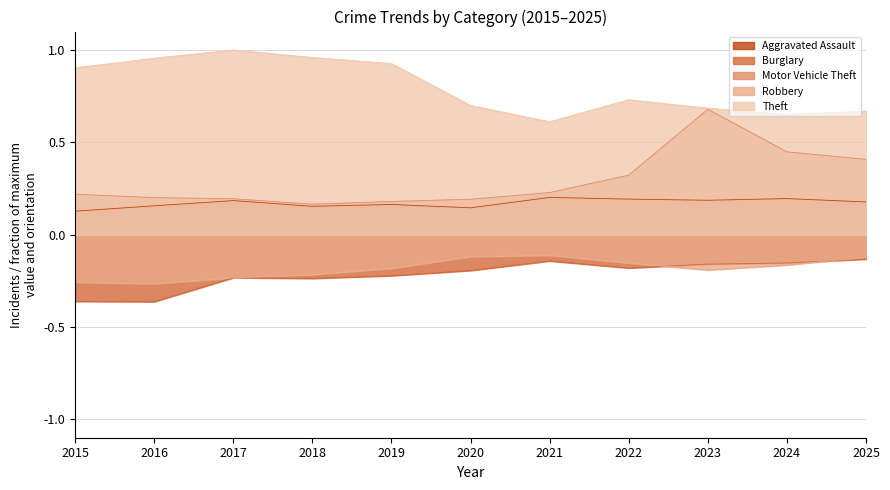

The Robbery series shows -0.0 at 2024. True or false?

False